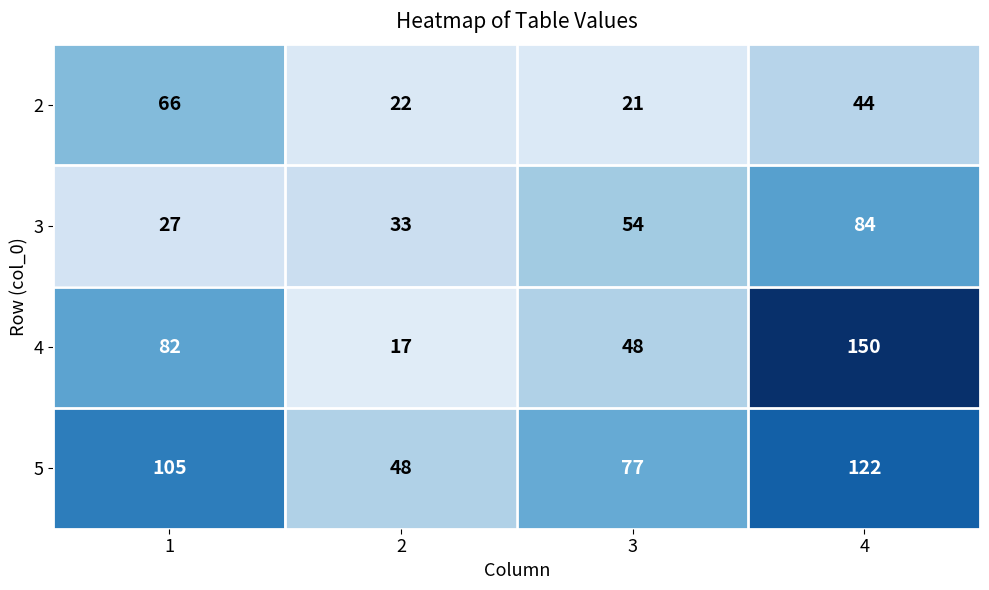

Where is 2 nearest to the value 43?

4